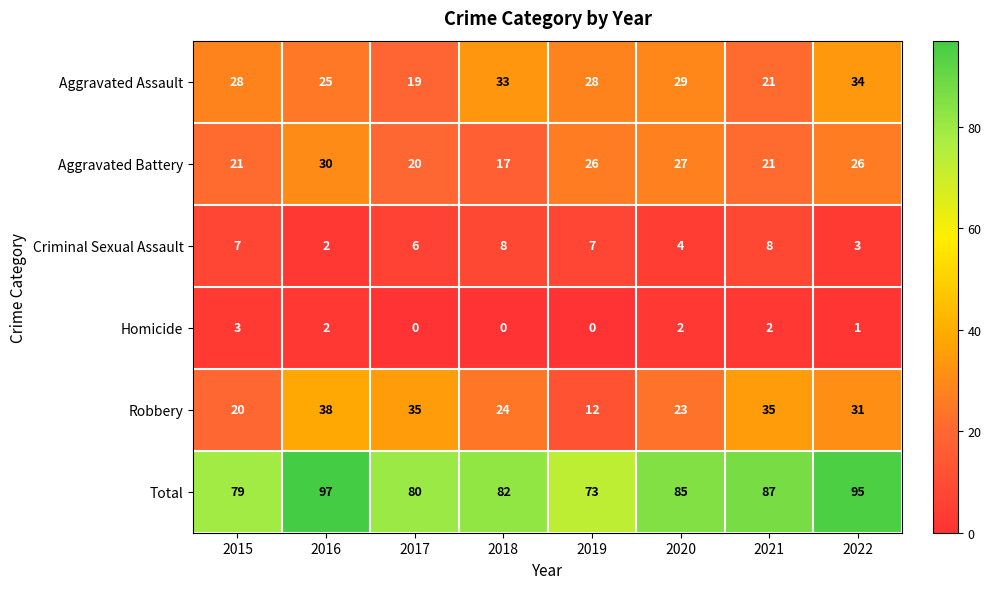

How many data points does each series have?

8